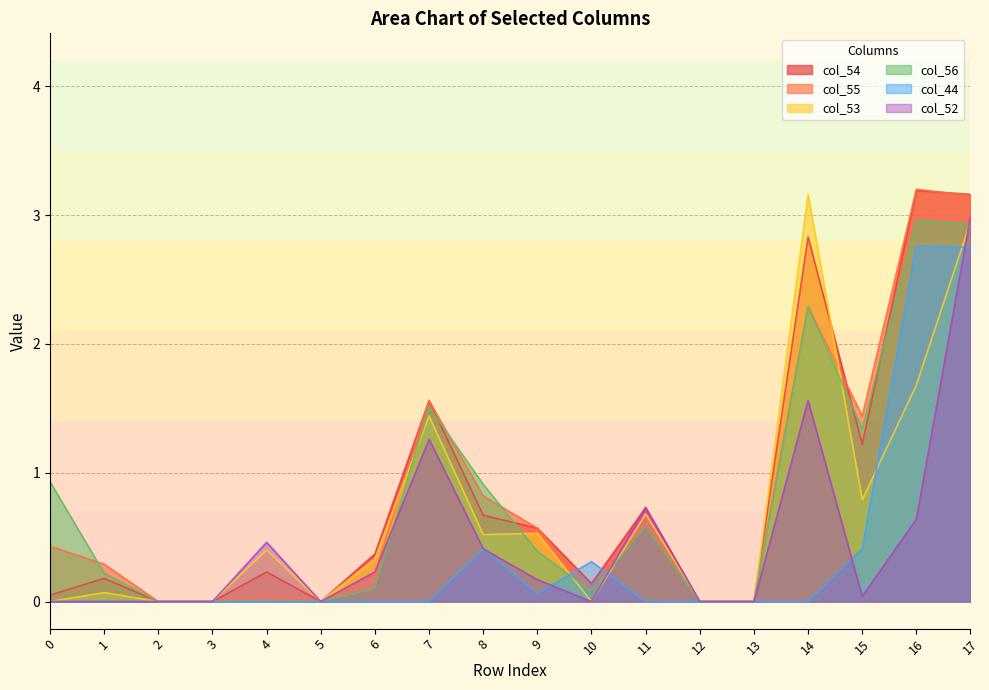

The col_56 series shows 0.6 at 11. True or false?

True